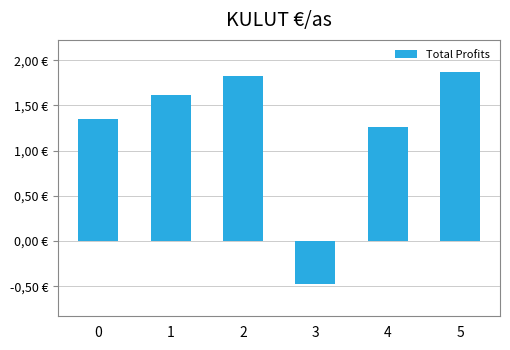

What is the difference between the values at 0 and 3?

1.8